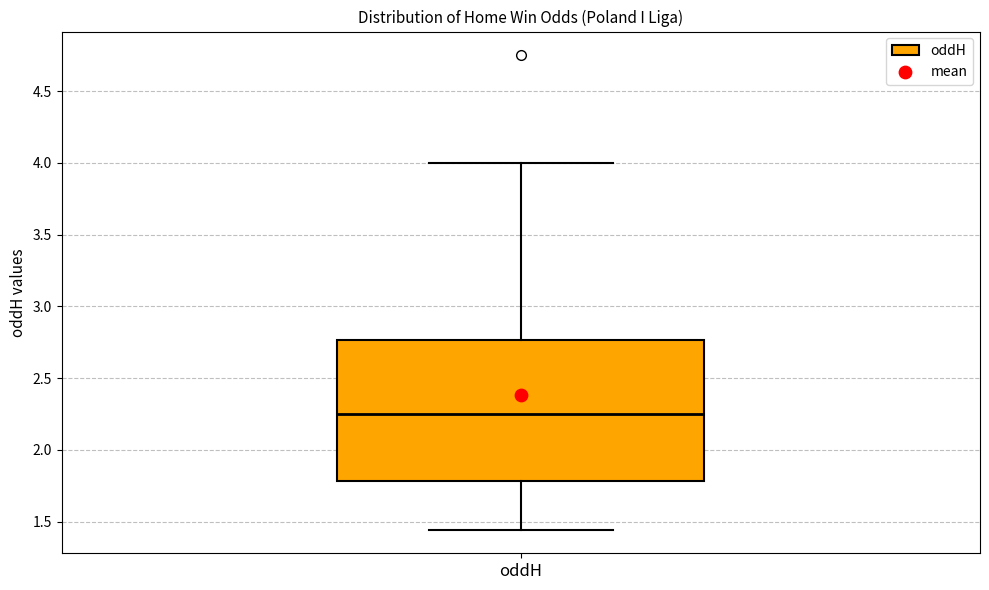

Where does the median line of the box for oddH sit on the y-axis? The values are not printed on the chart, so give them approximately, as read against the axis.

2.25